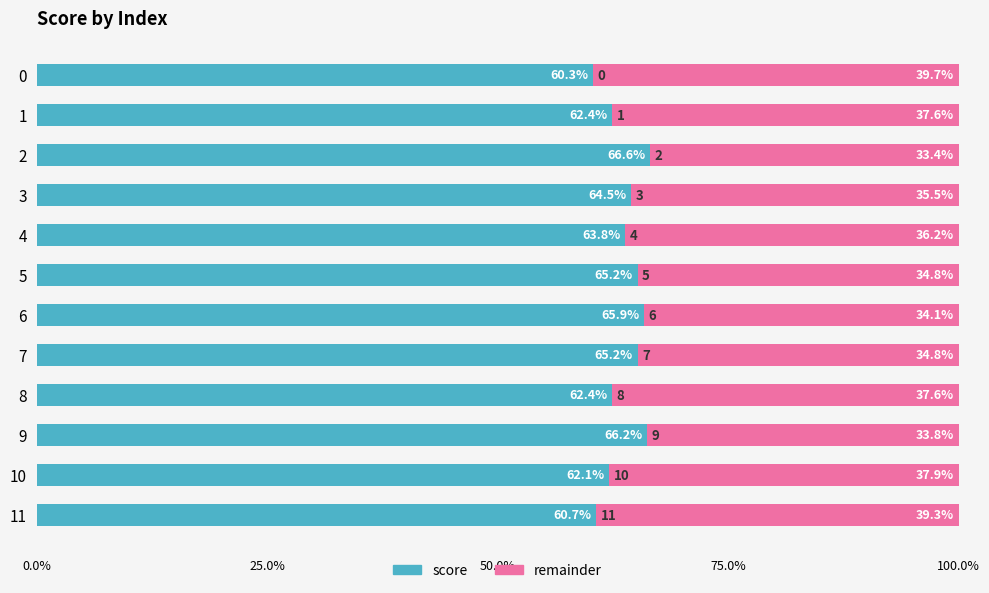

What are all the series names shown in the legend?

score, remainder